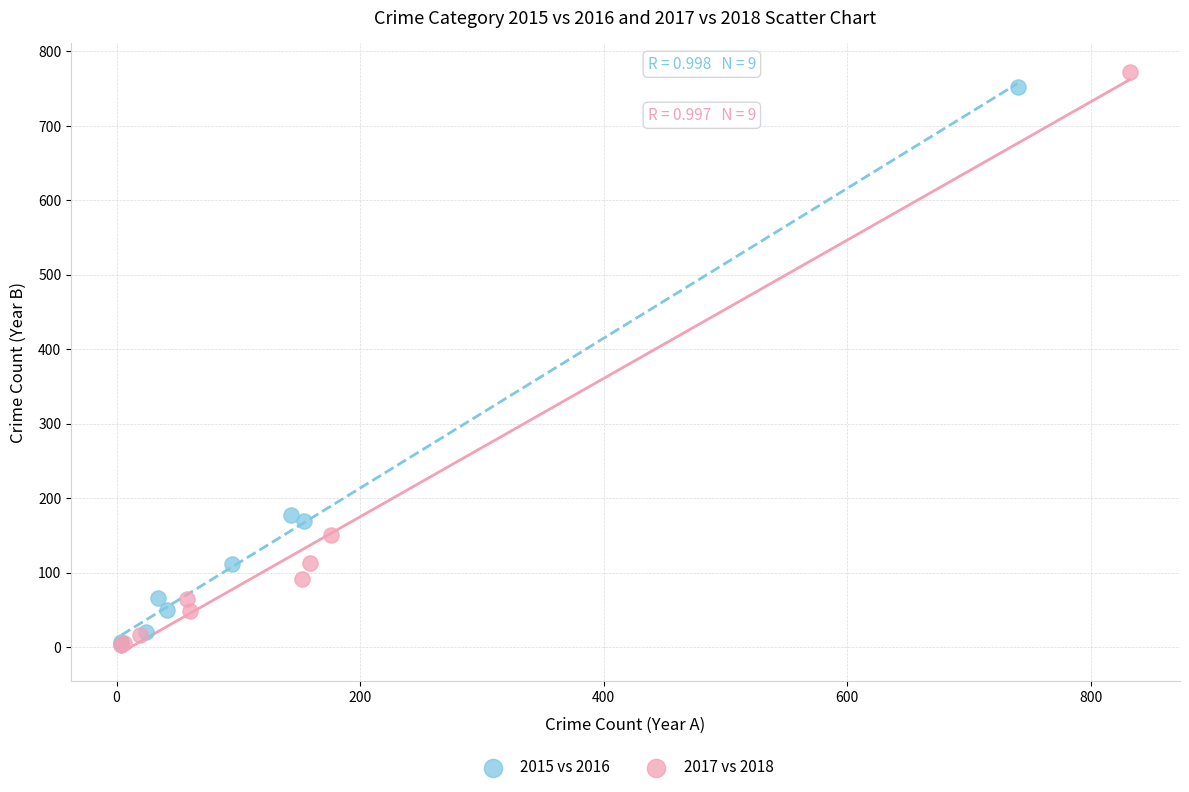

Which series has the widest spread of Y values?

2017 vs 2018